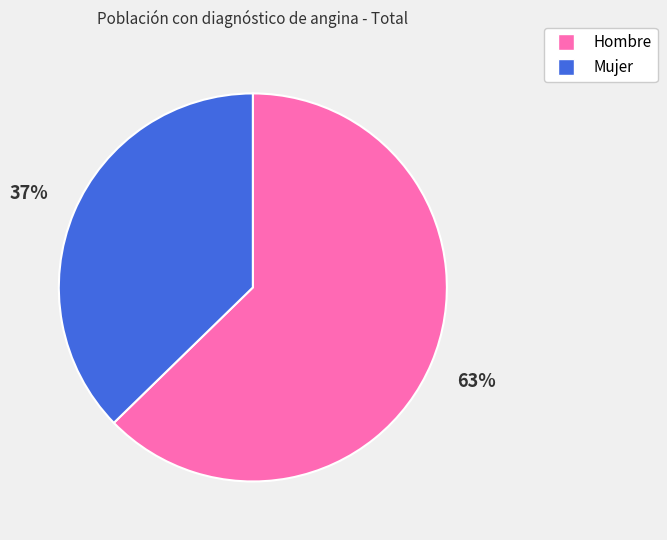

Is the sum of Hombre and Mujer greater than half?

Yes